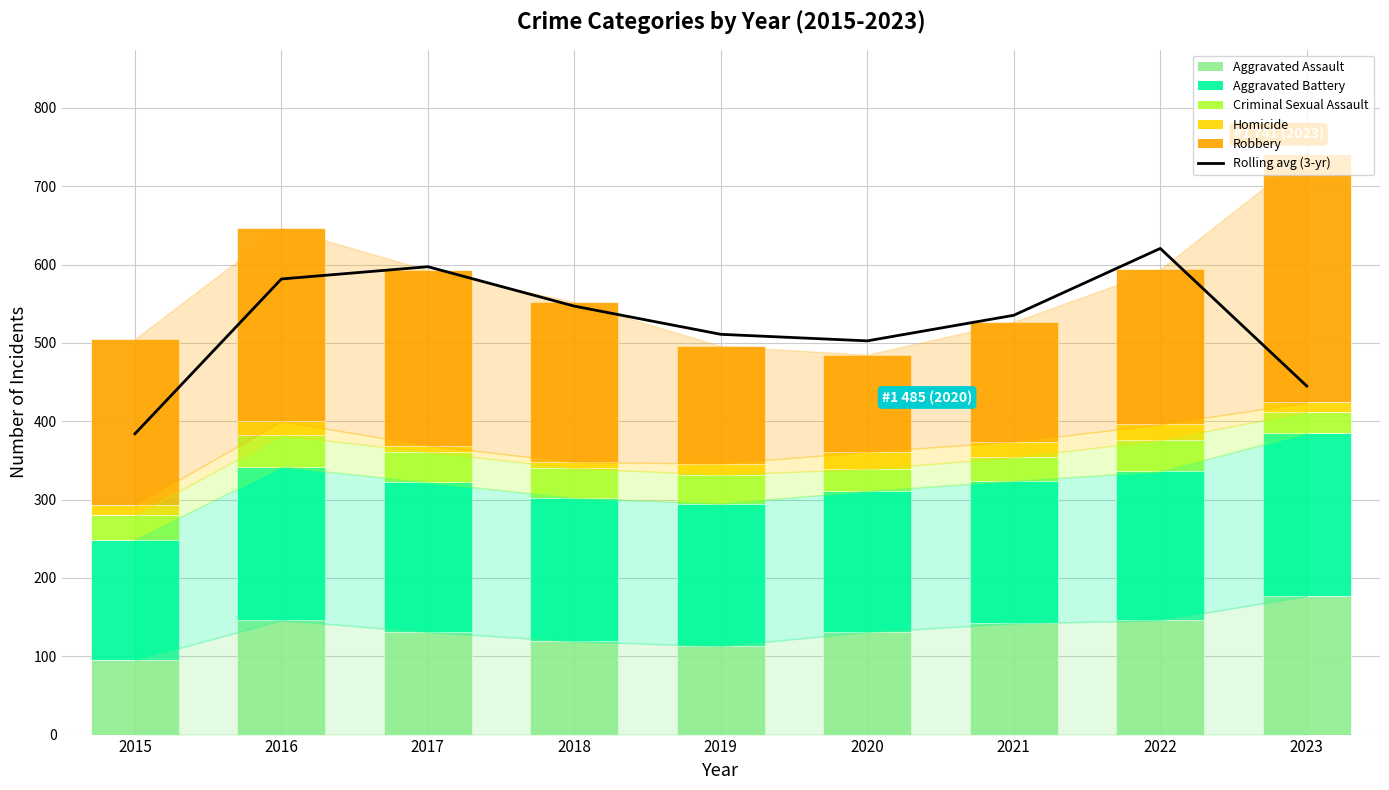

At which label does Criminal Sexual Assault reach its peak?

2016